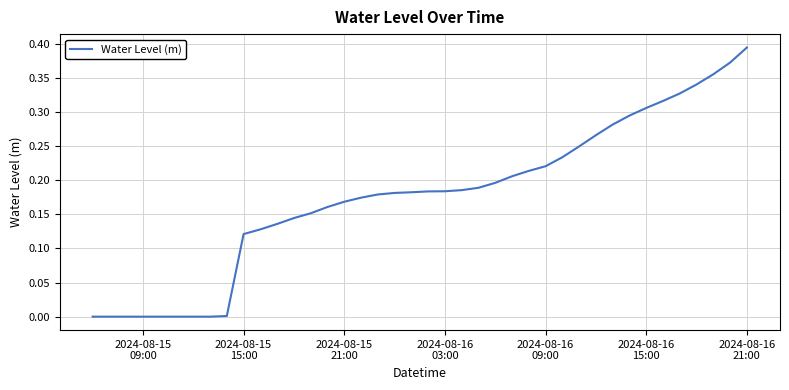

How many lines are shown in the chart?

1